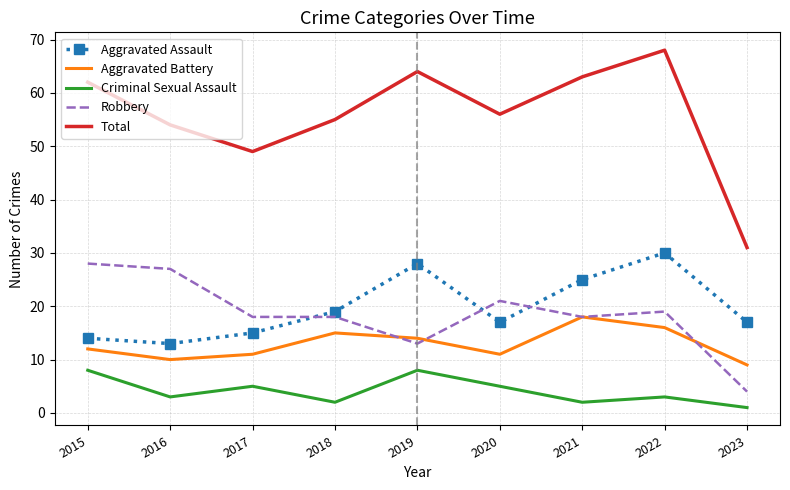

What is the total value across all series at 2021?

126